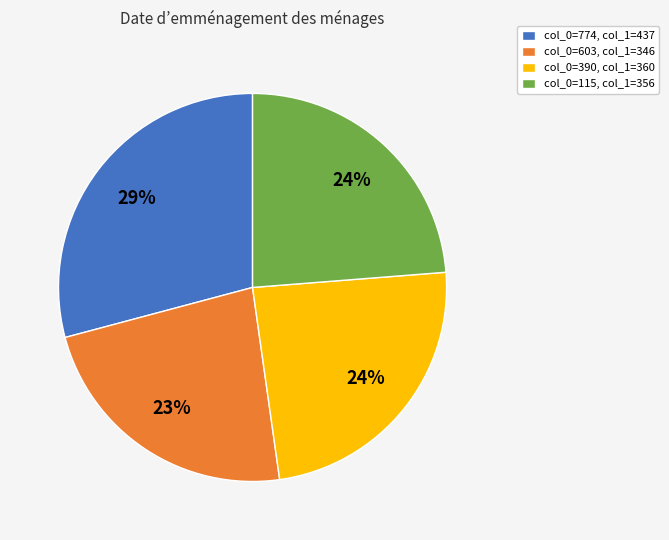

Combined, do col_0=774, col_1=437 and col_0=390, col_1=360 account for over 50%?

Yes